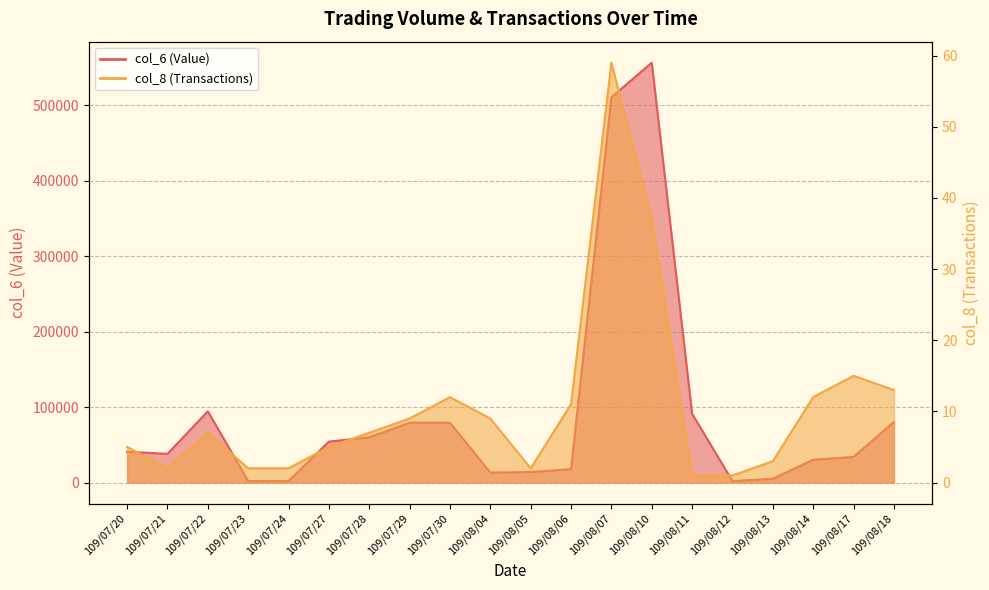

True or false: col_8 (Transactions) has more than 2 points higher than both neighbors.

True